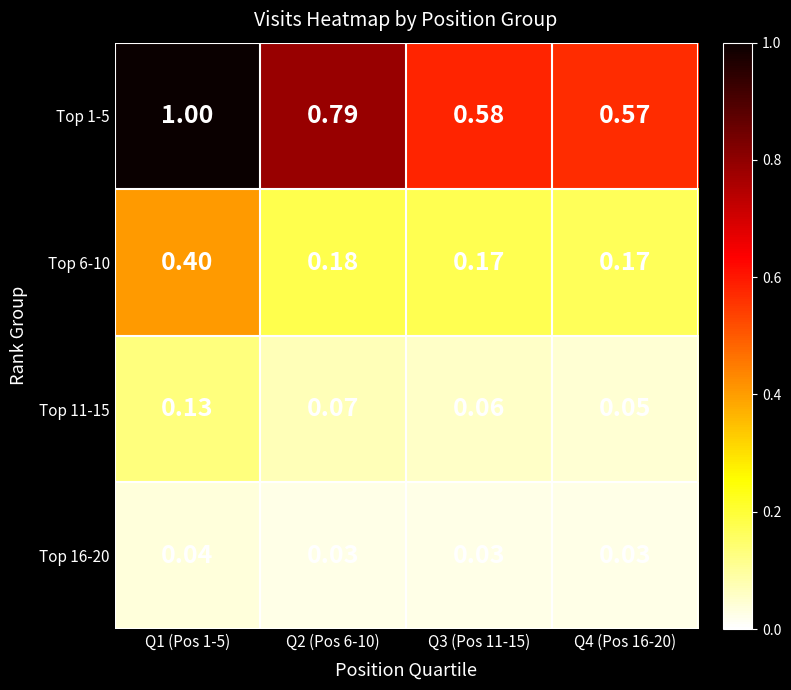

Is the value of Top 16-20 at Q4 (Pos 16-20) greater than the value of Top 11-15 at Q2 (Pos 6-10)?

No